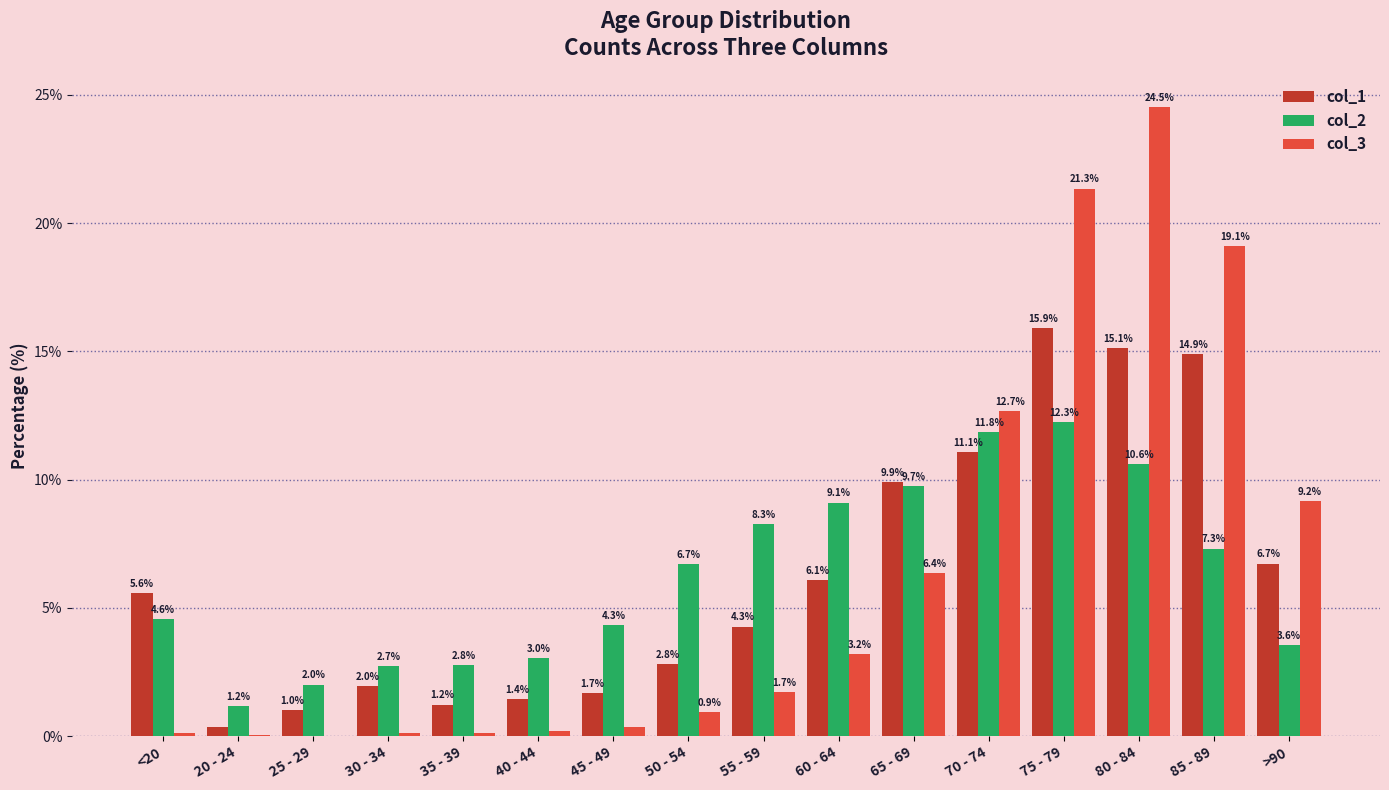

How many values in the col_1 series exceed 5?

8